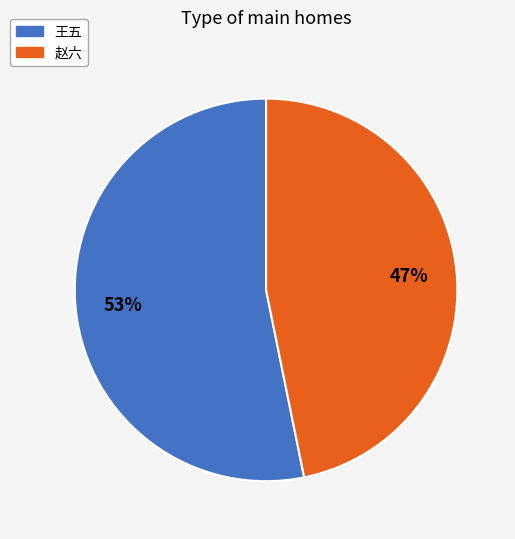

Combined, do 王五 and 赵六 account for over 50%?

Yes